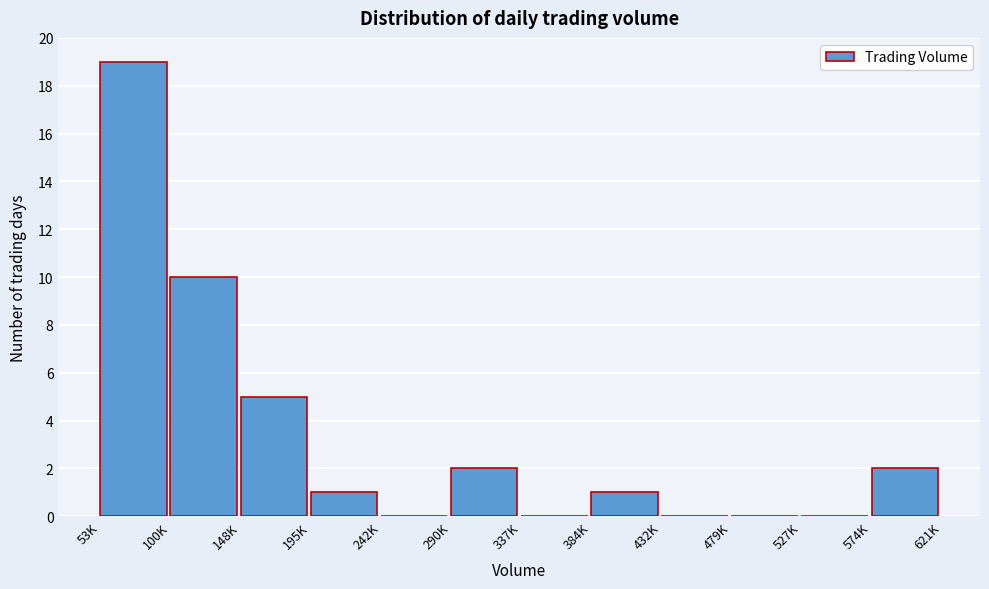

Reading left to right, what are all the values shown in this chart?

53K=19	100K=10	148K=5	195K=1	242K=0	290K=2	337K=0	384K=1	432K=0	479K=0	527K=0	574K=2